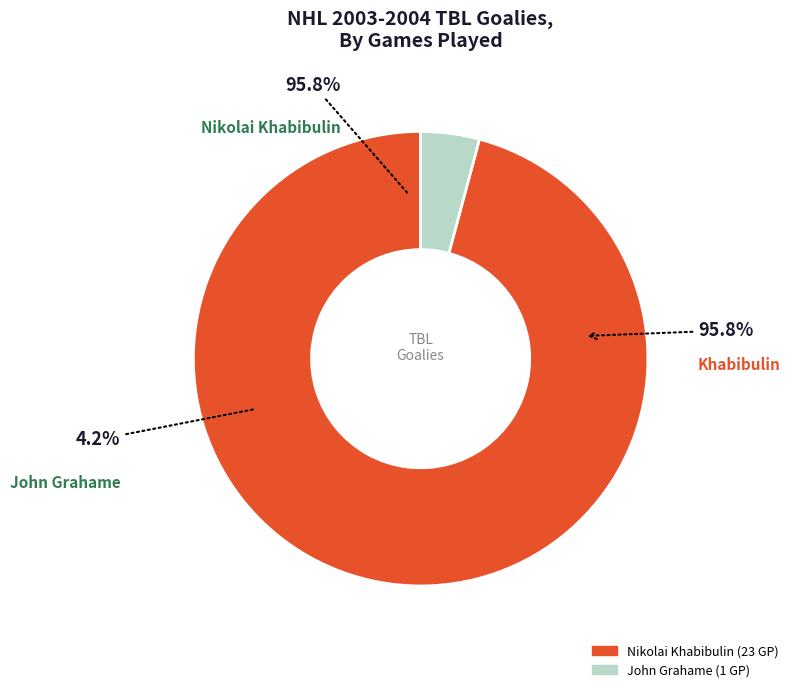

What percentage is the John Grahame slice, to the nearest percent?

4%